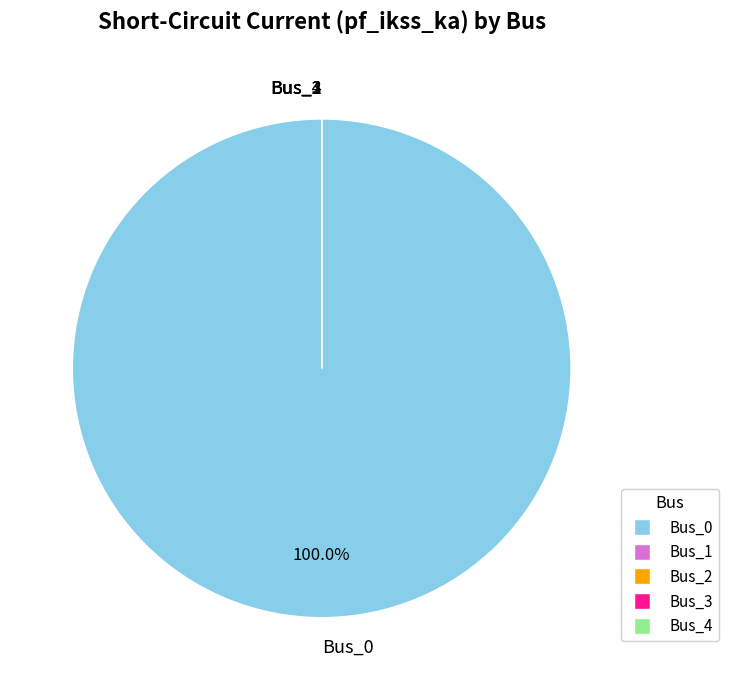

Does Bus_3 account for over 50% of the chart?

No